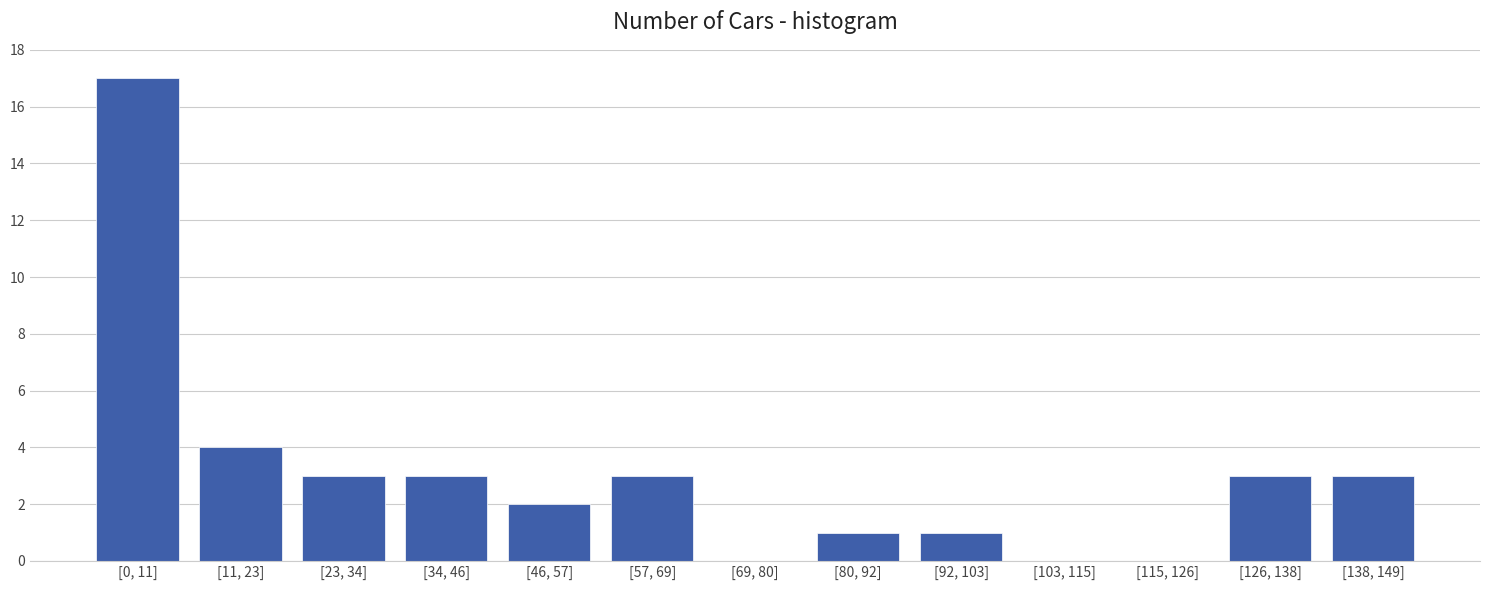

Reading left to right, transcribe all the data shown in this chart.

[0, 11]=17	[11, 23]=4	[23, 34]=3	[34, 46]=3	[46, 57]=2	[57, 69]=3	[69, 80]=0	[80, 92]=1	[92, 103]=1	[103, 115]=0	[115, 126]=0	[126, 138]=3	[138, 149]=3